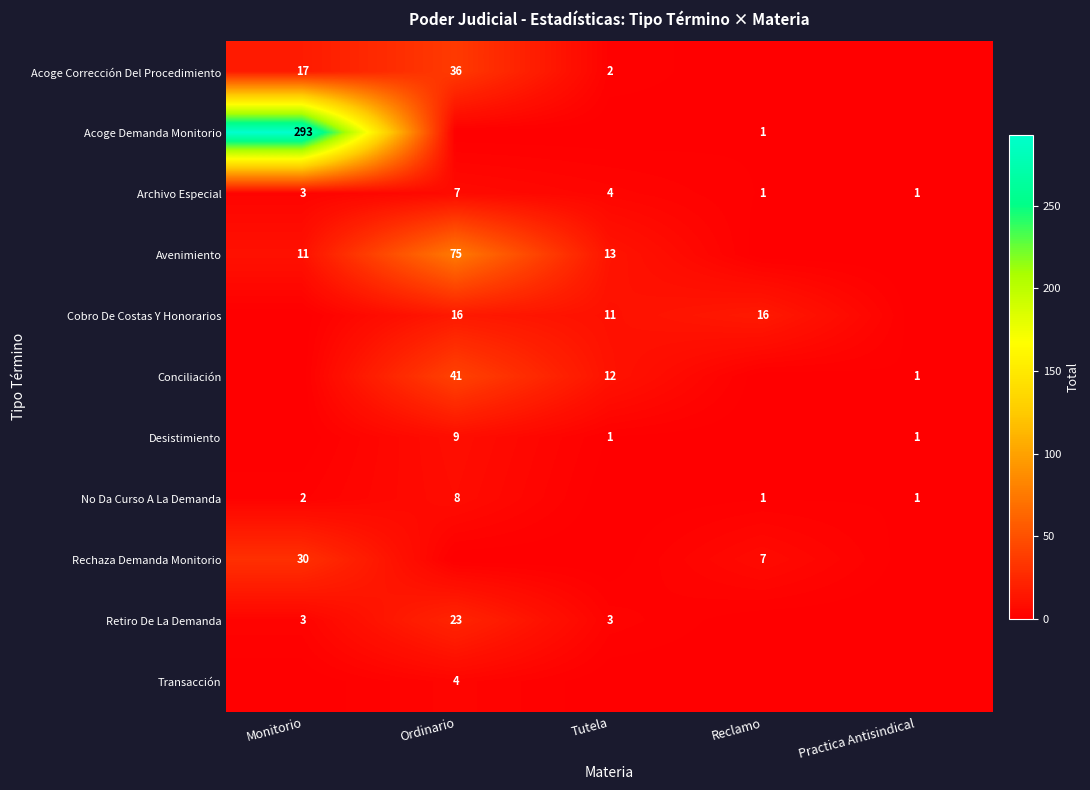

Is the value of Avenimiento at Tutela greater than the value of Cobro De Costas Y Honorarios at Tutela?

Yes